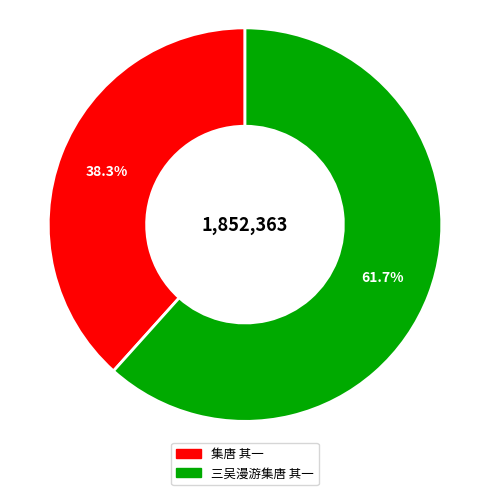

Which category has the biggest portion of the pie?

三吴漫游集唐 其一